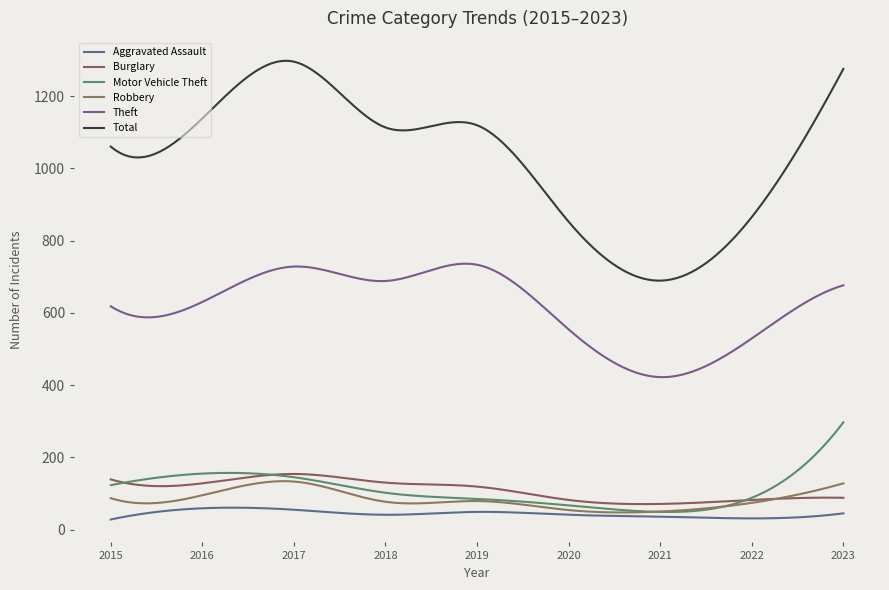

Rank the series by their maximum value, from highest to lowest.

Total, Theft, Motor Vehicle Theft, Burglary, Robbery, Aggravated Assault